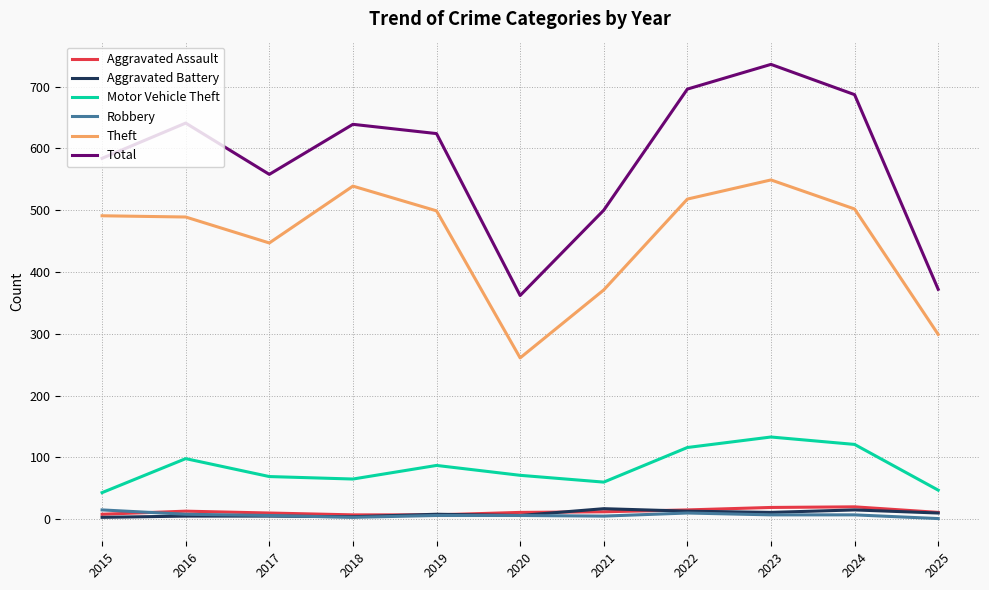

True or false: Robbery and Motor Vehicle Theft cross at least once.

False